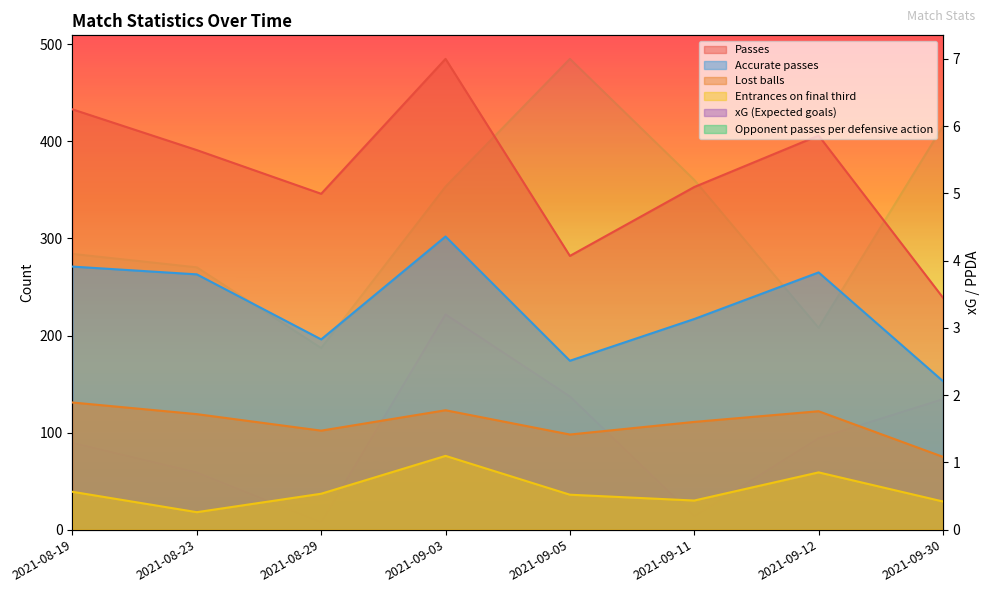

What position from the left is 2021-09-11?

6